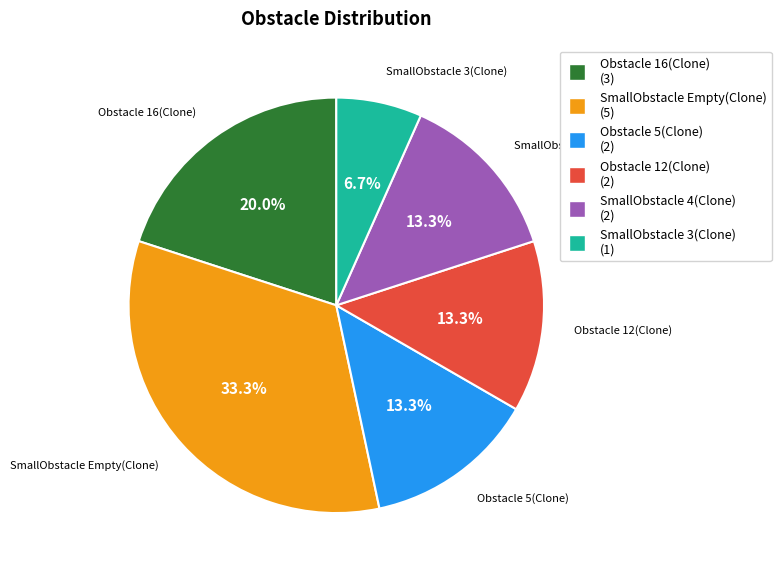

How many segments does this pie chart have?

6